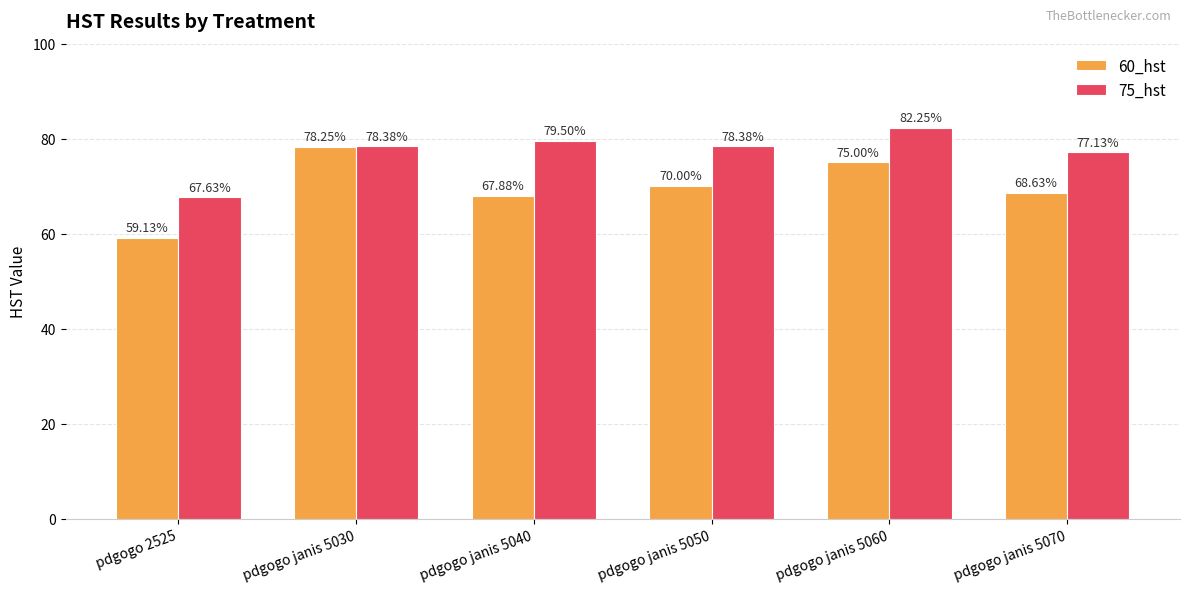

Which category has the highest value in the 60_hst series?

pdgogo janis 5030